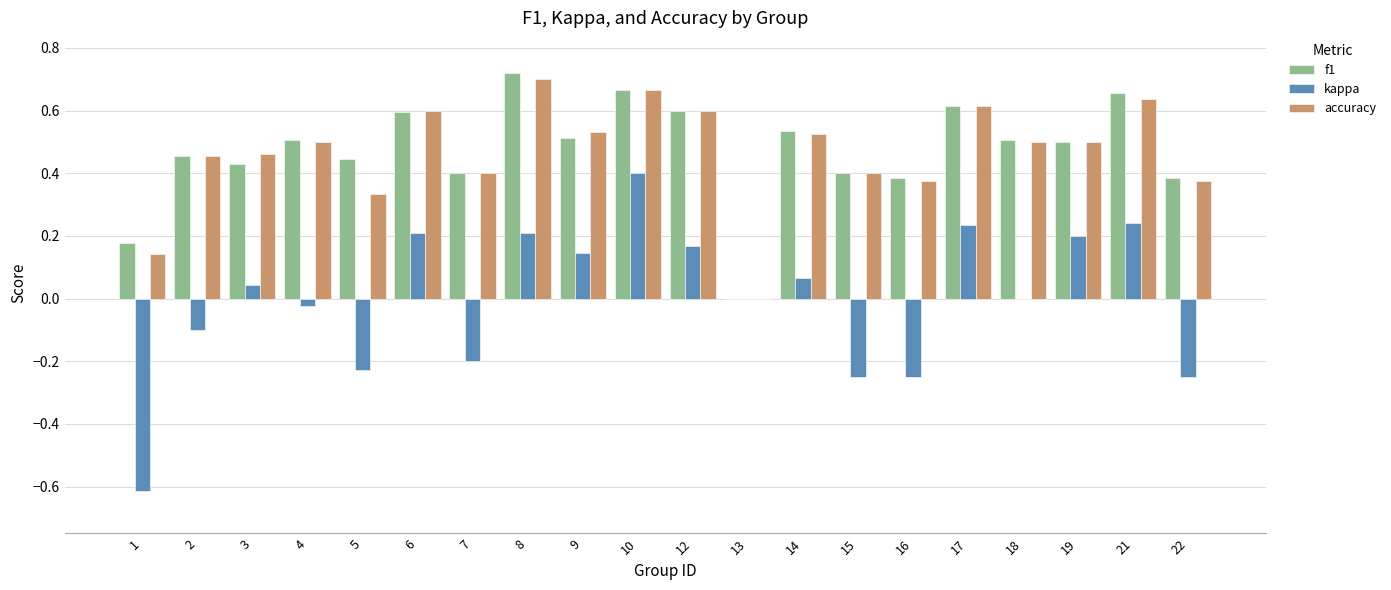

At which label does accuracy reach its peak?

8